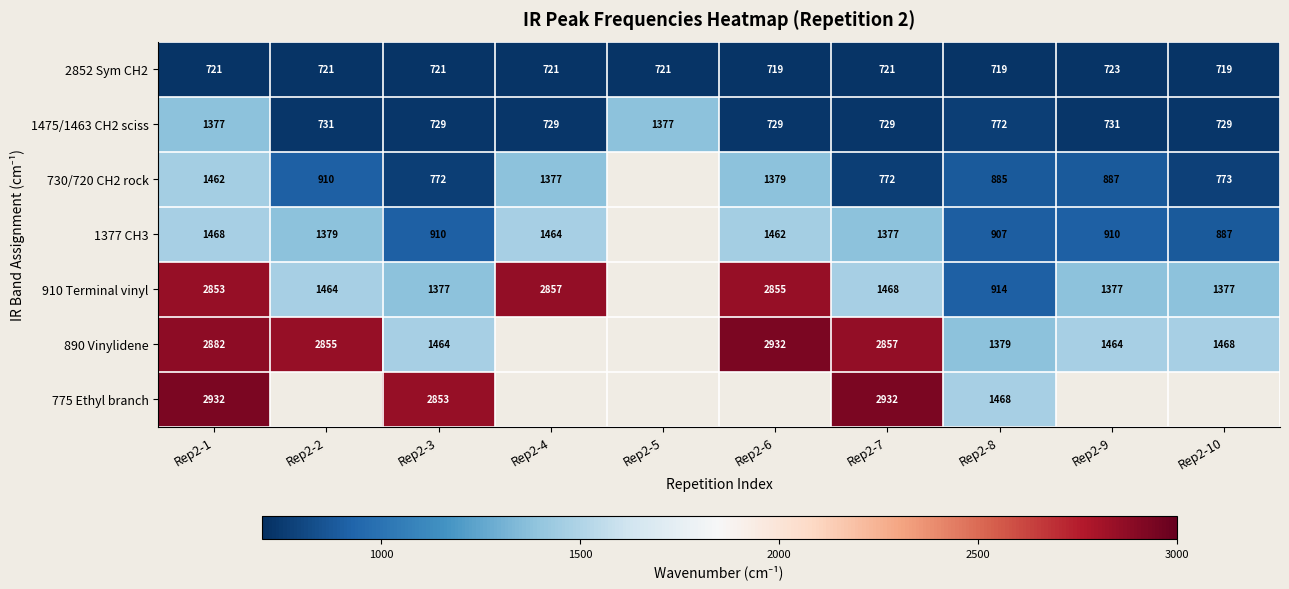

At Rep2-1, list the series in order from largest to smallest.

775 Ethyl branch, 890 Vinylidene, 910 Terminal vinyl, 1377 CH3, 730/720 CH2 rock, 1475/1463 CH2 sciss, 2852 Sym CH2